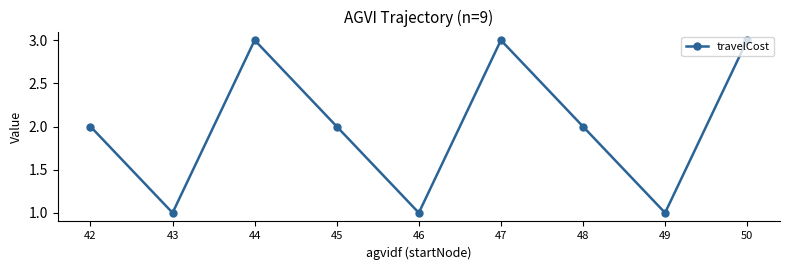

What is the maximum value shown in the chart?

3